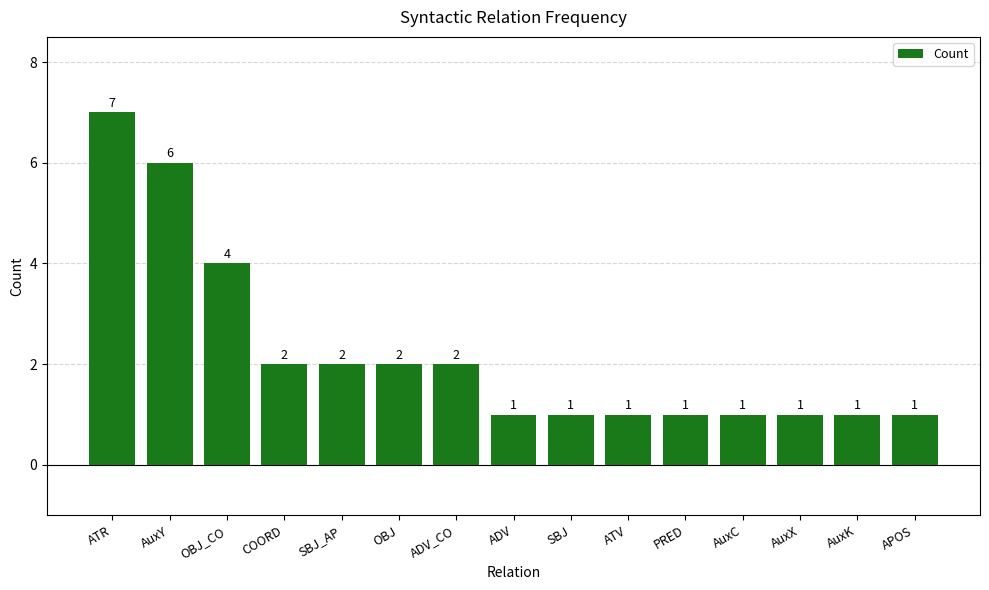

The chart shows a value of 2 at COORD. True or false?

True